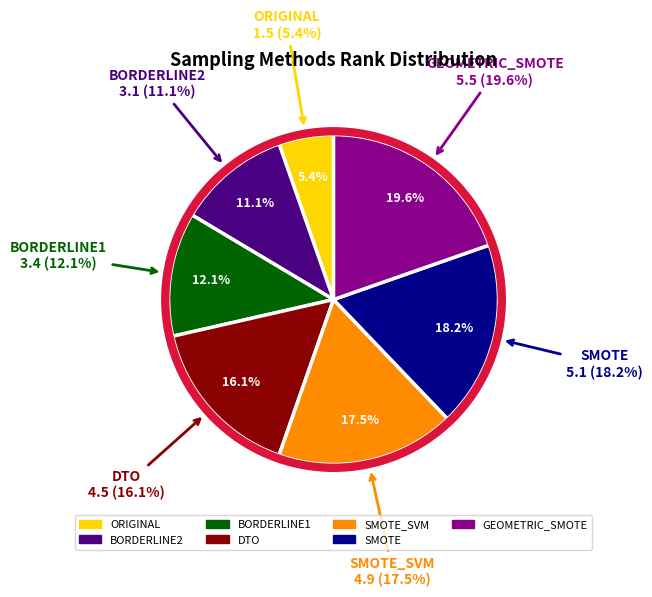

Rank the categories by value from highest to lowest.

GEOMETRIC_SMOTE, SMOTE, SMOTE_SVM, DTO, BORDERLINE1, BORDERLINE2, ORIGINAL